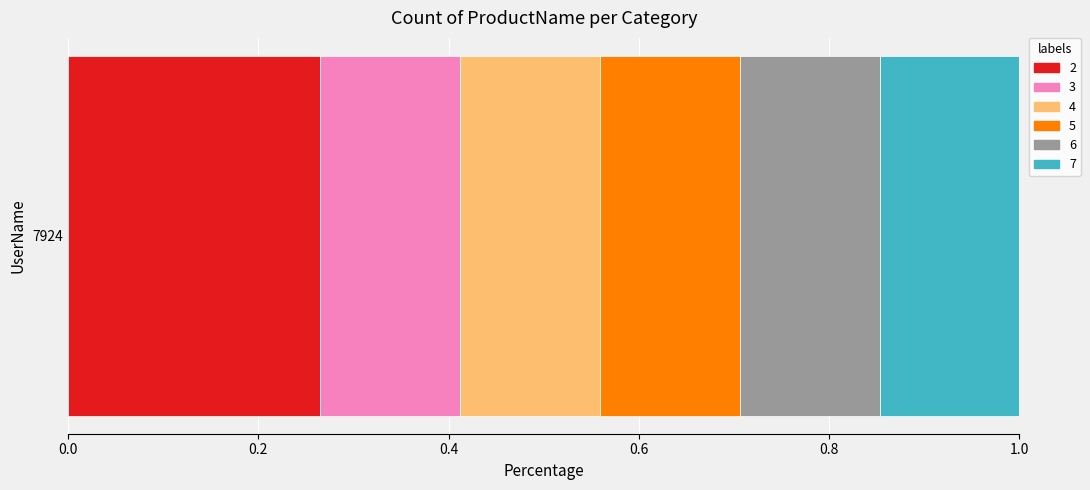

How many categories are shown in the chart?

1